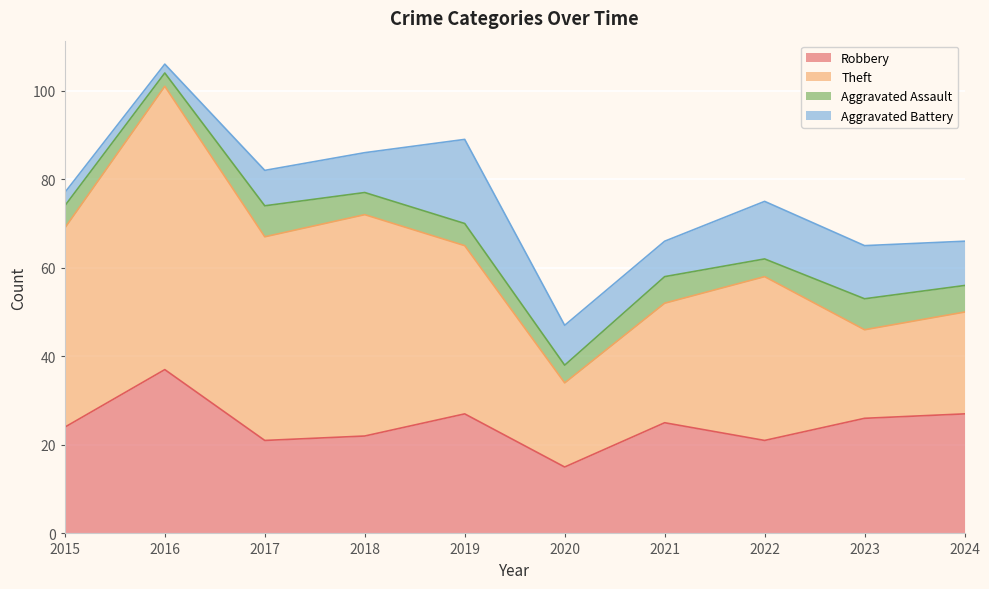

What is the difference between the Theft values at 2024 and 2019?

15